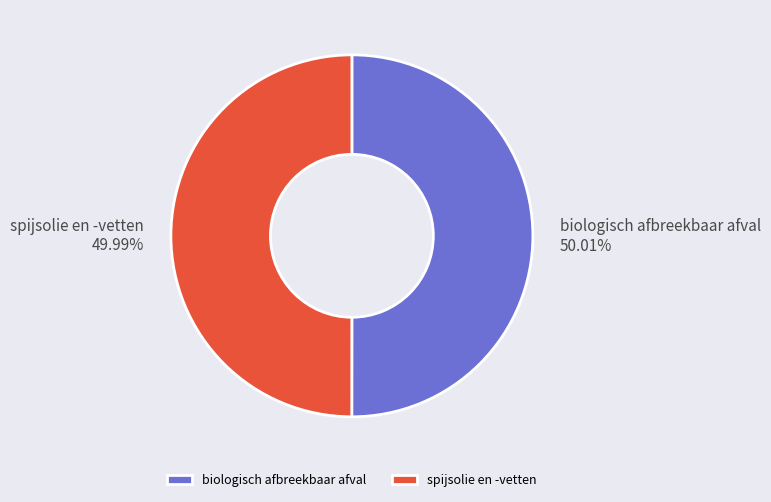

What percentage is the biologisch afbreekbaar afval slice, to the nearest percent?

50%